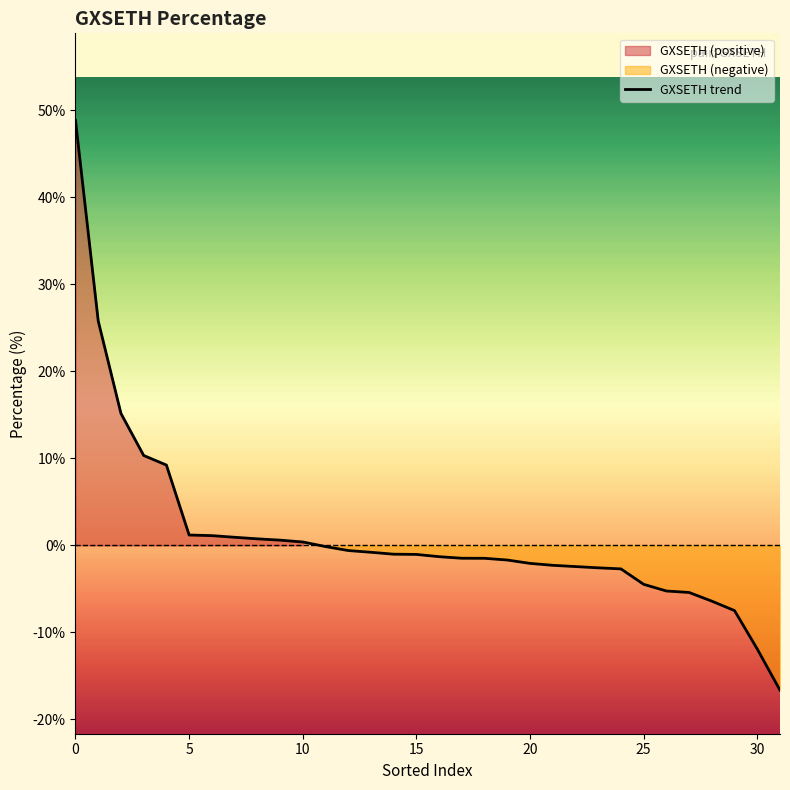

How many lines are shown in the chart?

1